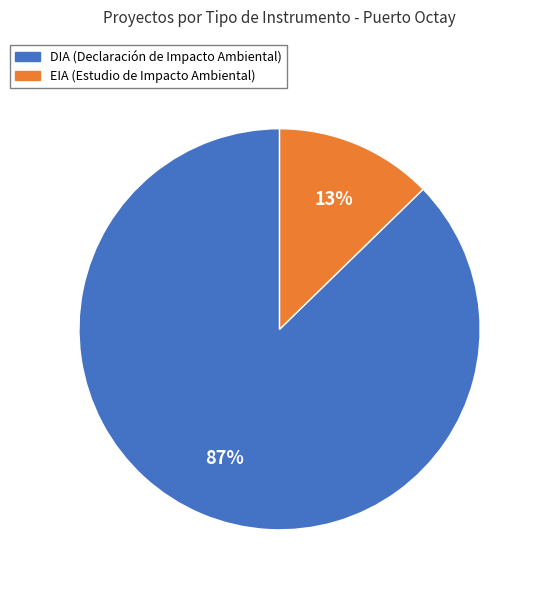

What is the largest slice in the pie chart?

DIA